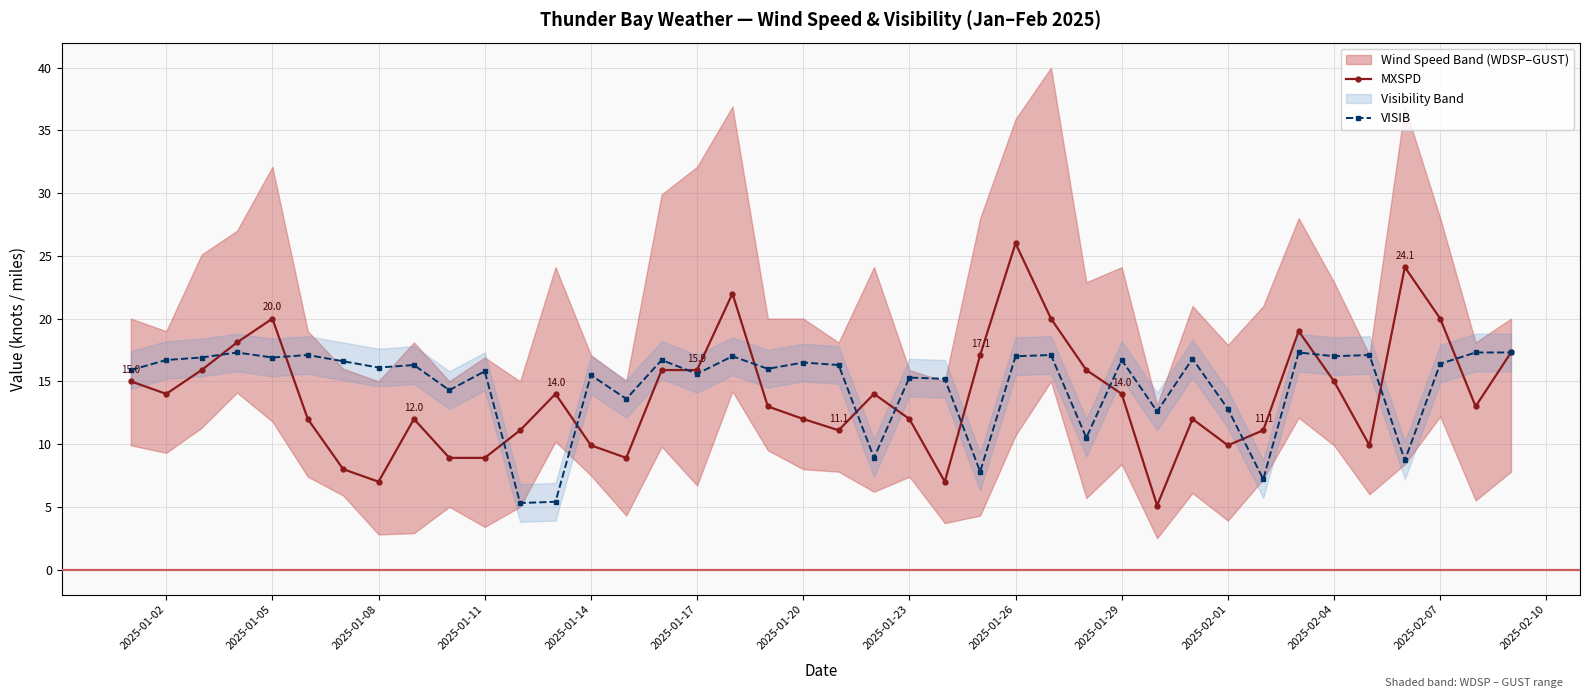

At which category does MXSPD reach its first local peak?

2025-01-05